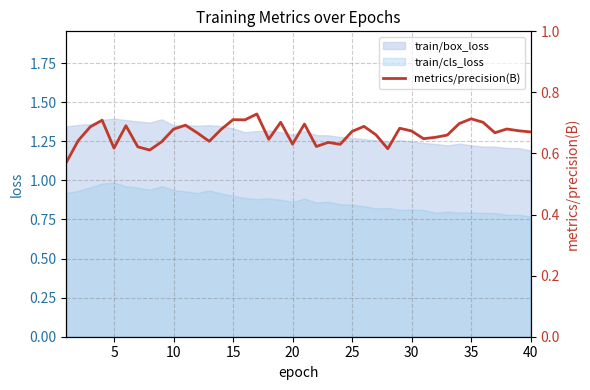

What is the average value?

0.7